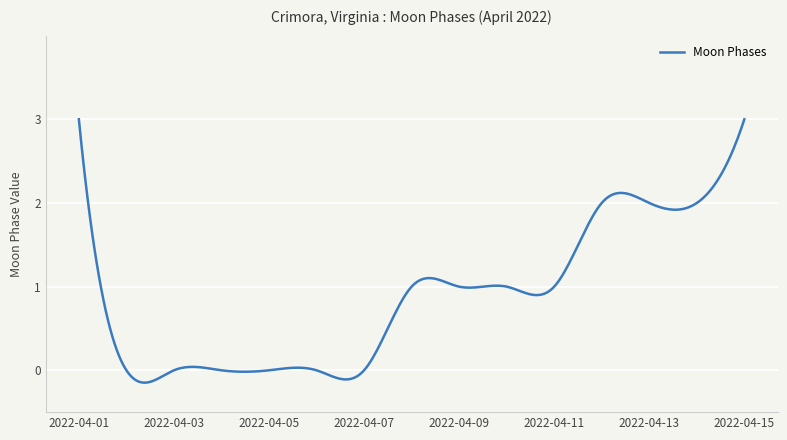

What is the greatest value displayed?

3.0